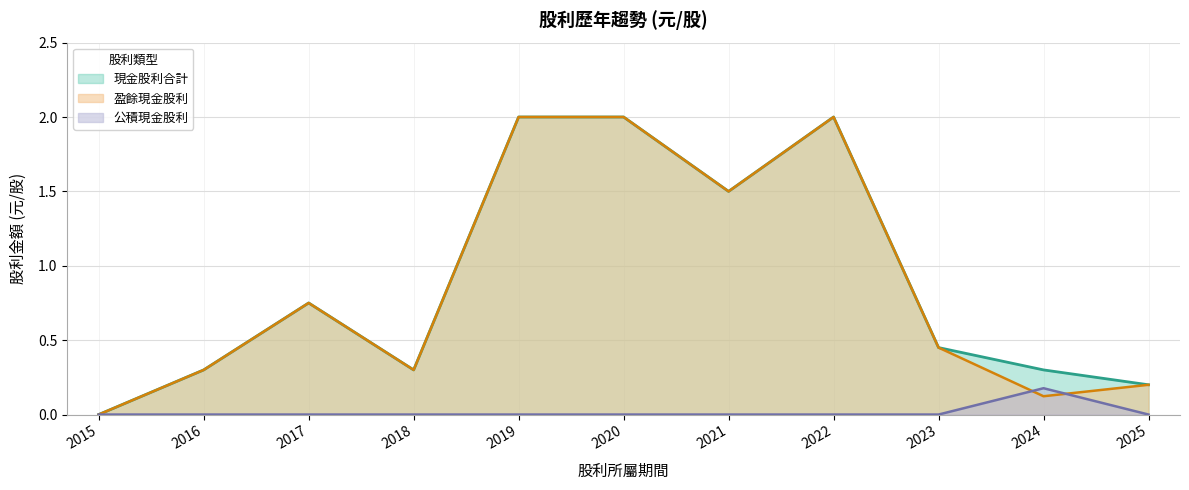

What is the difference between the highest and lowest values at 2025?

0.2